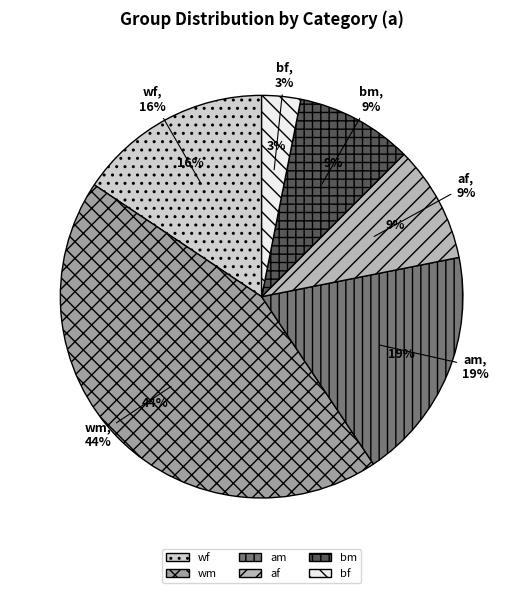

To the nearest percent, what is the average slice percentage?

17%